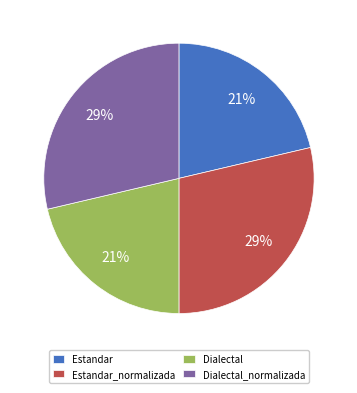

Do Dialectal and Estandar together represent more than half of the pie?

No